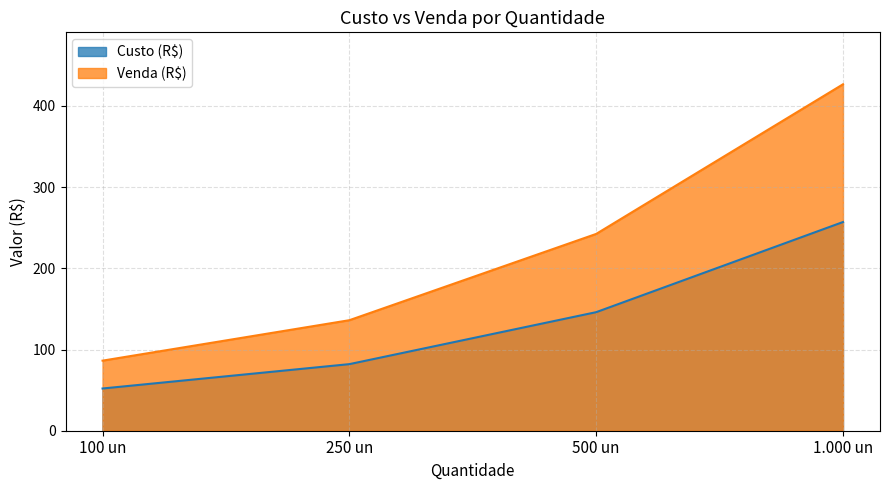

At how many categories does at least one series exceed 406?

1